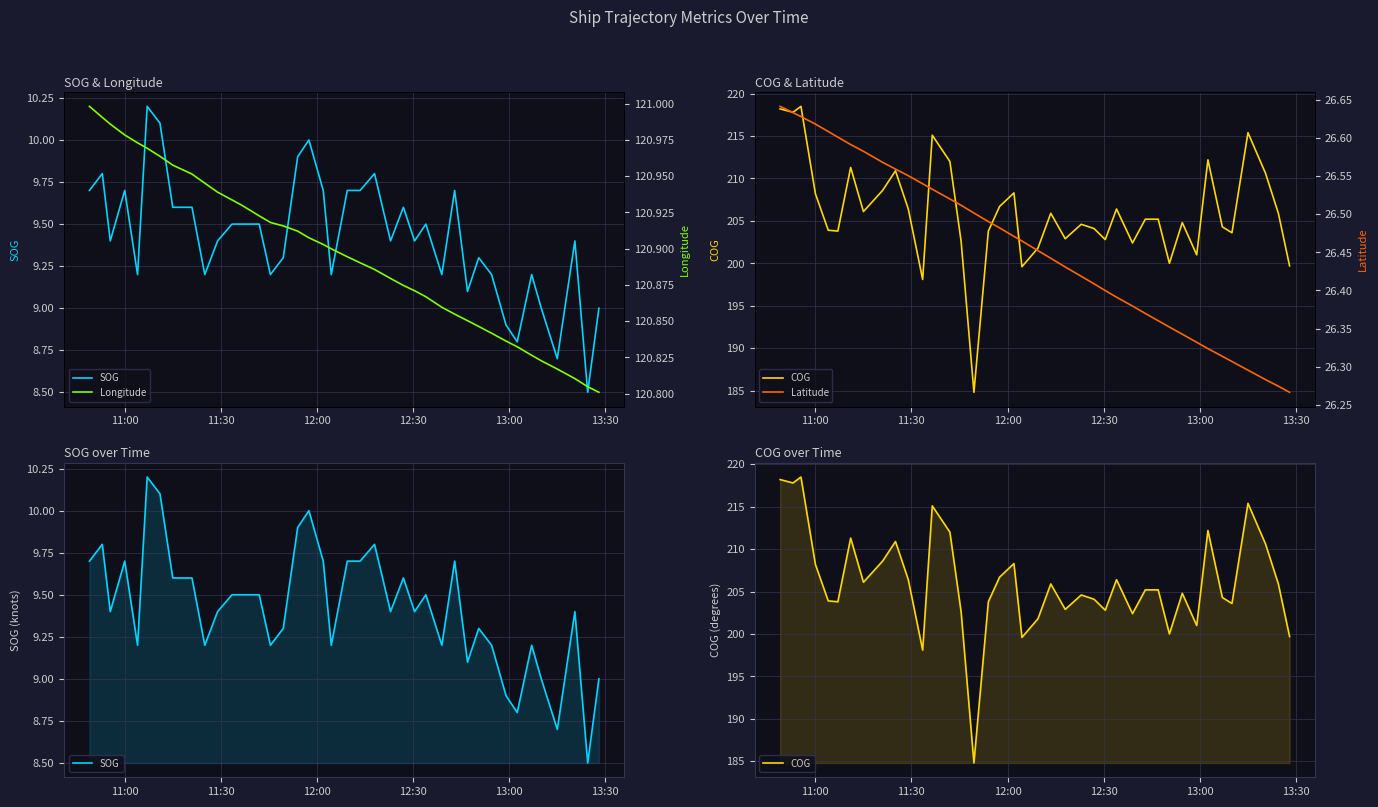

At which label does Longitude reach its peak?

11:00